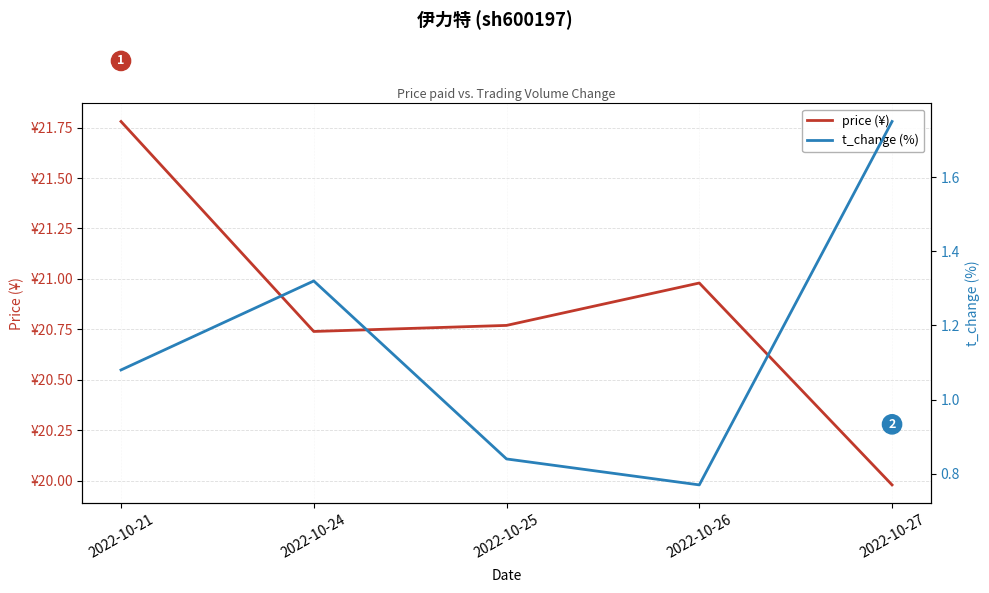

What is the lowest value of the t_change (%) series?

0.8